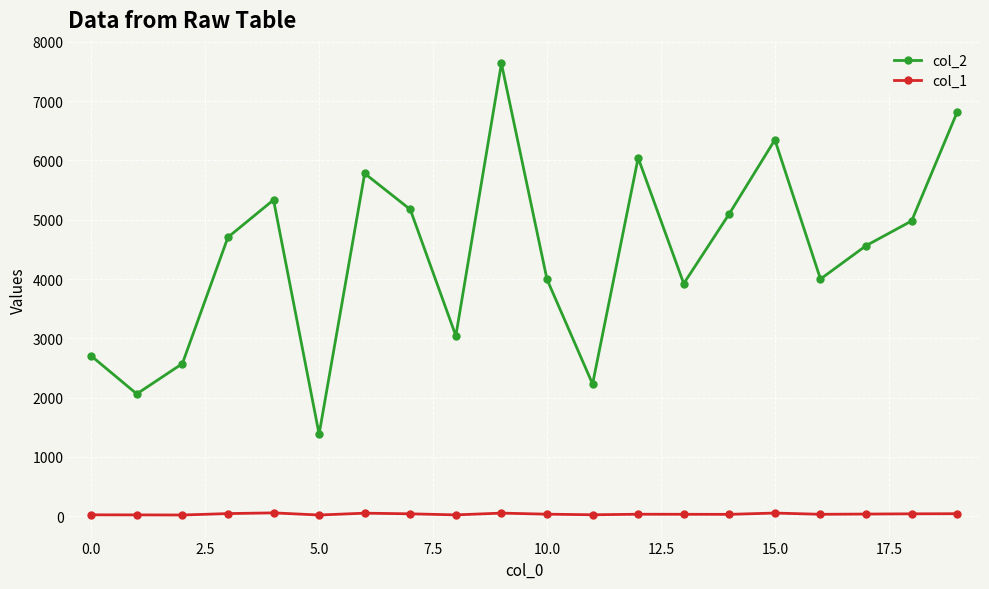

What are all the series names shown in the legend?

col_2, col_1